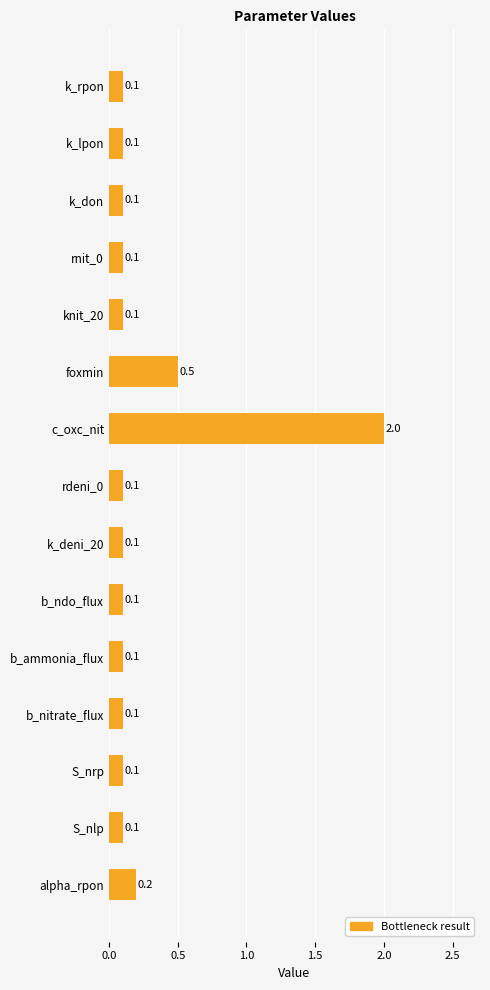

What is the label of the 13th bar from the top?

S_nrp